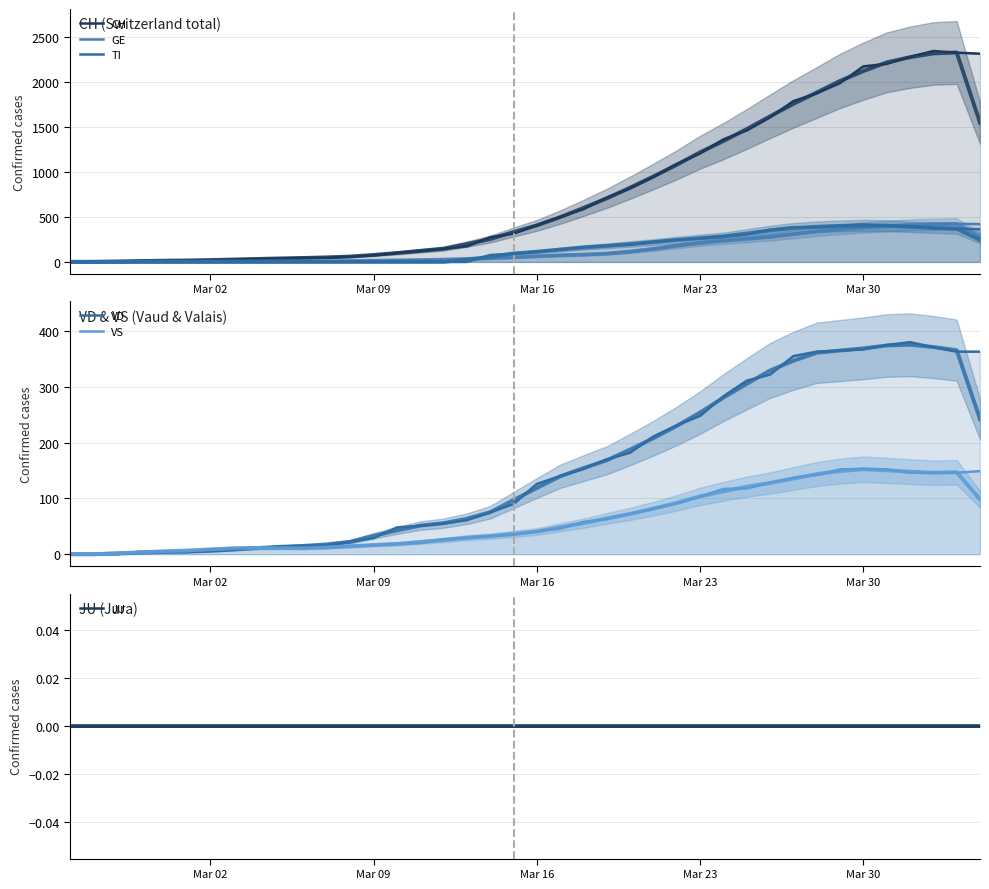

Which series has the widest spread of values?

CH